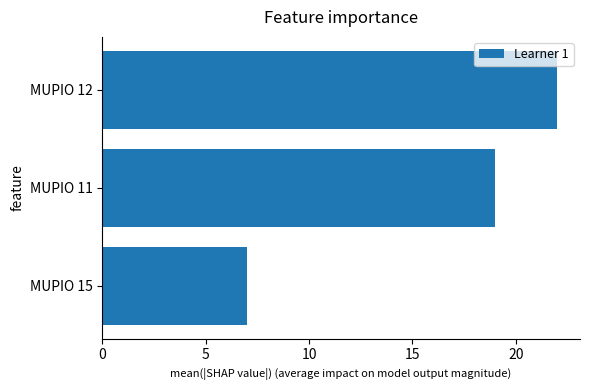

What is the change in value from MUPIO 15 to MUPIO 12?

+15